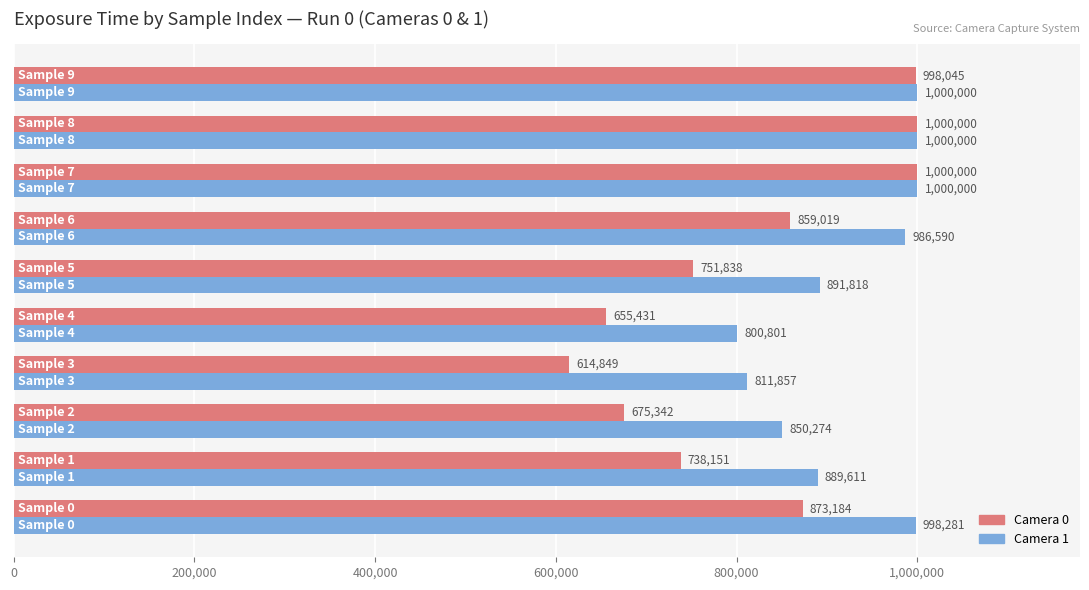

Which series has the largest range (max minus min)?

Camera 0